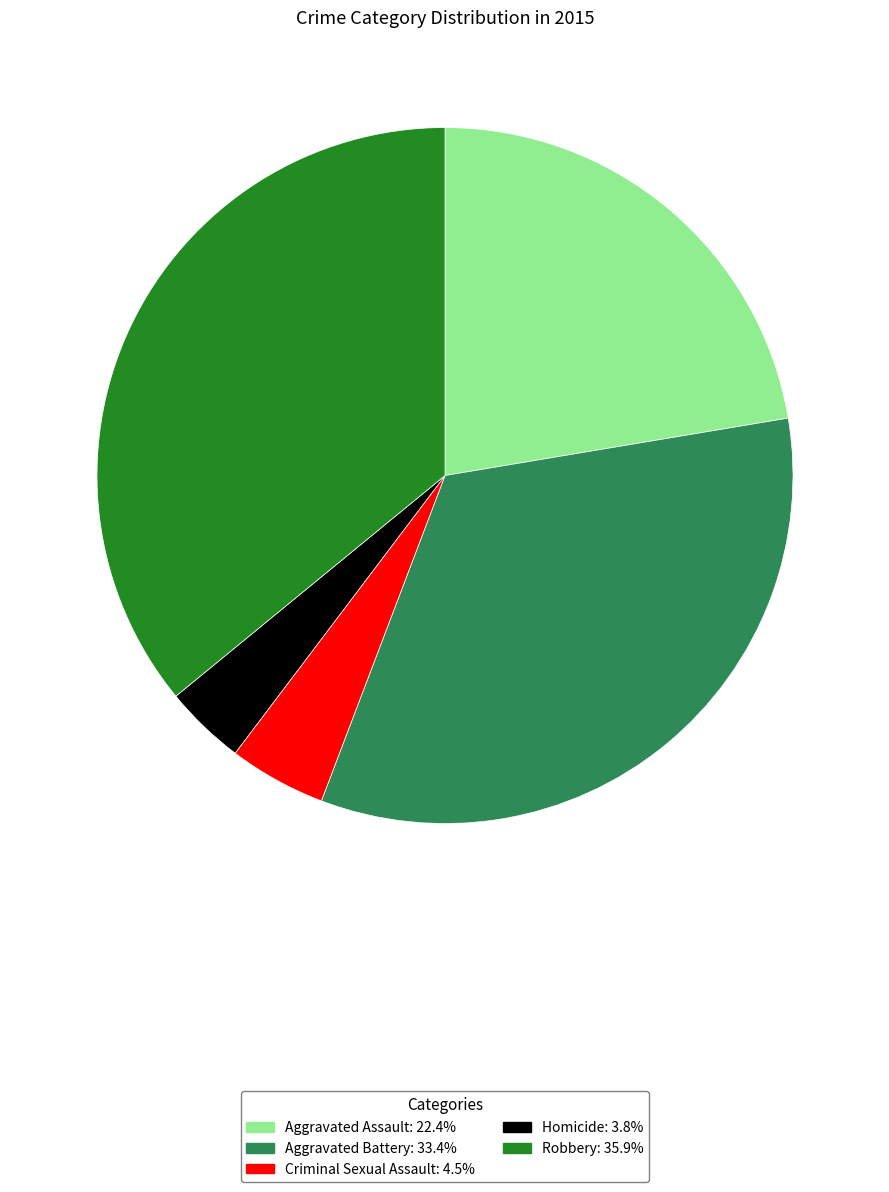

What is the smallest slice in the pie chart?

Homicide